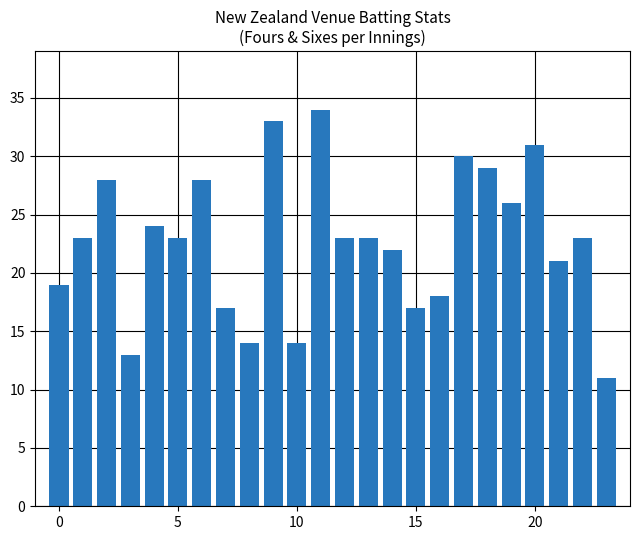

What is the minimum value shown in the chart?

11